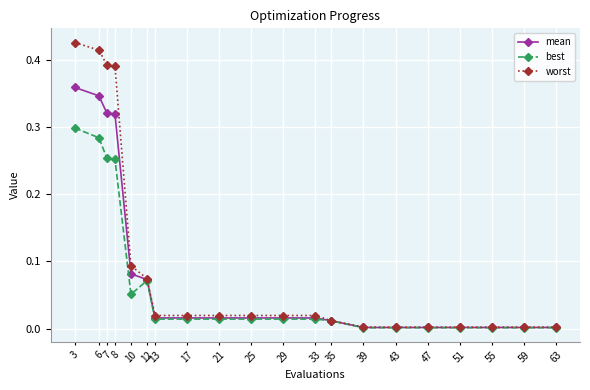

At which category does the chart reach its peak across all series?

3